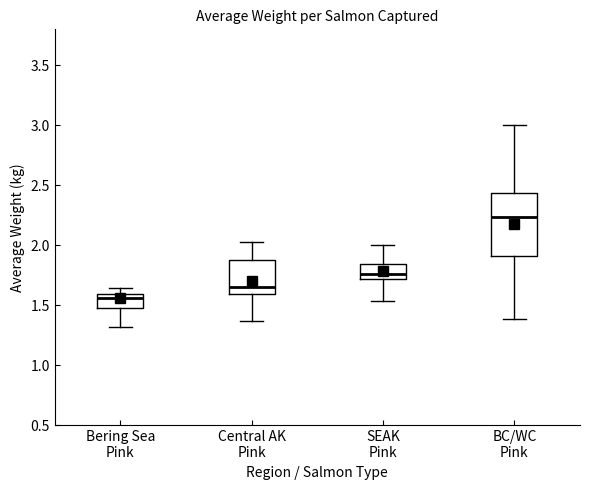

Which box's median line is the highest?

BC/WC Pink